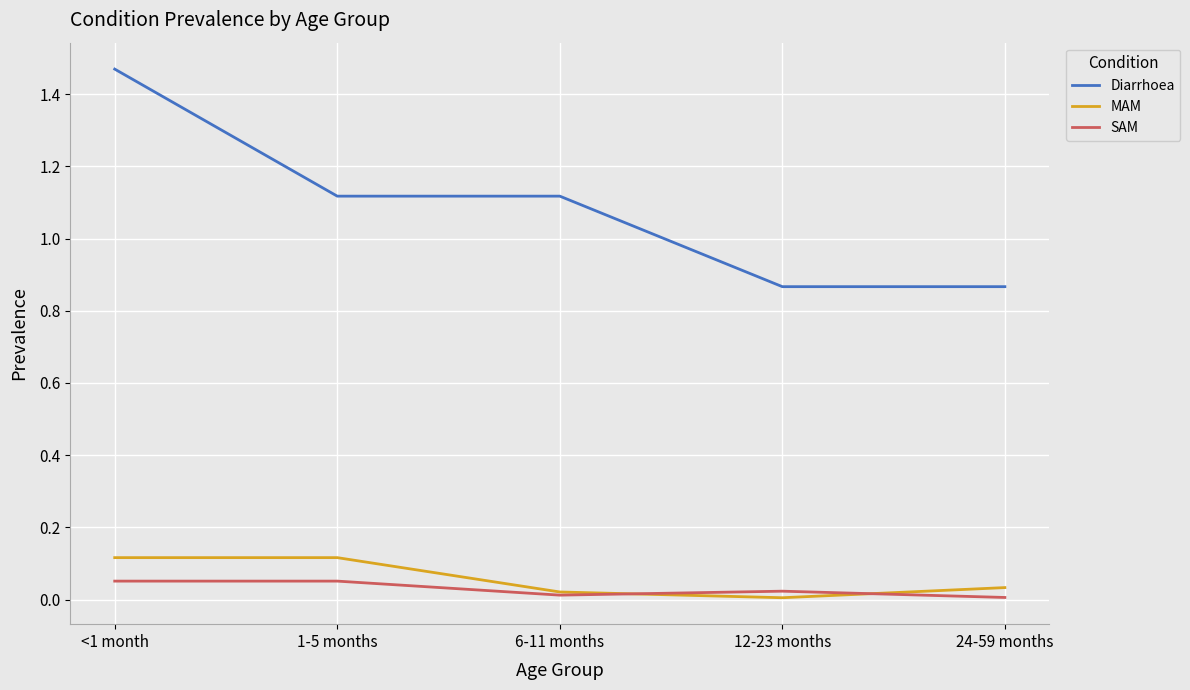

Is the value of MAM at <1 month greater than the value of Diarrhoea at 1-5 months?

No